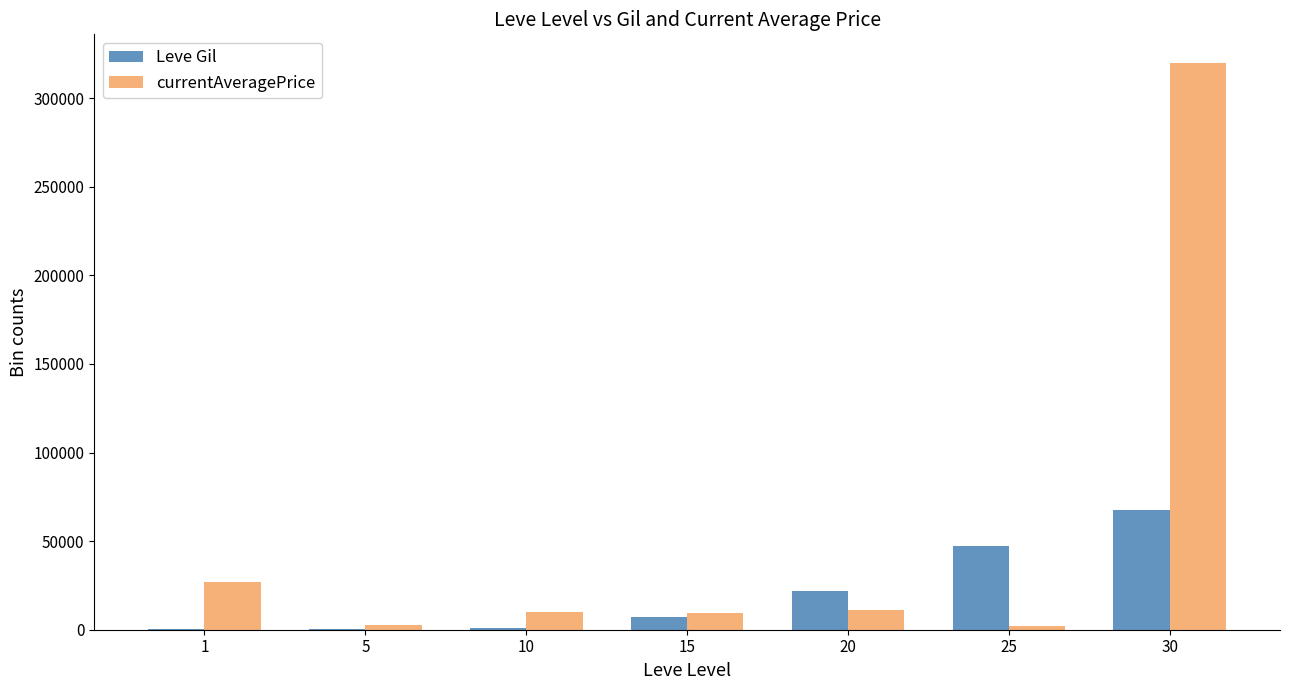

What is the maximum value shown in the chart?

320000